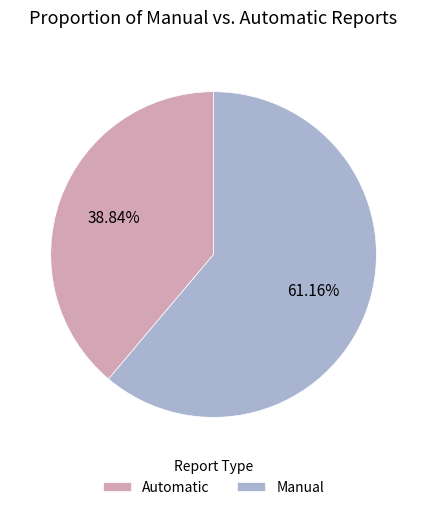

Count the number of slices in the pie.

2